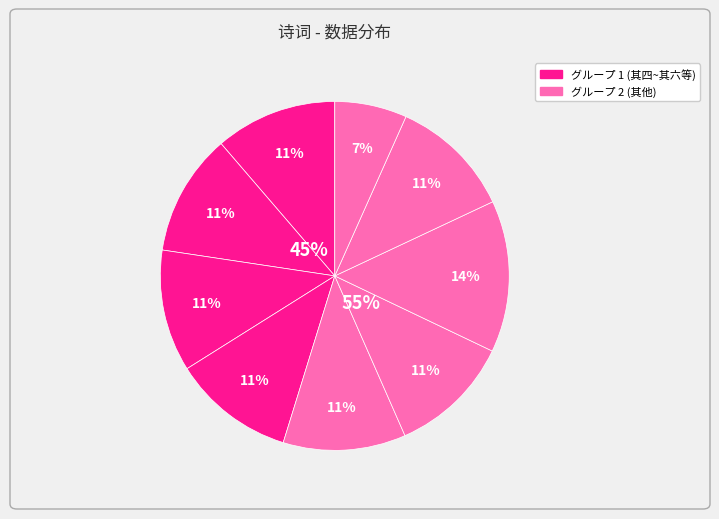

True or false: 九日月中对菊同禧伯郎中赋六首 其四 accounts for 11% of the total.

True